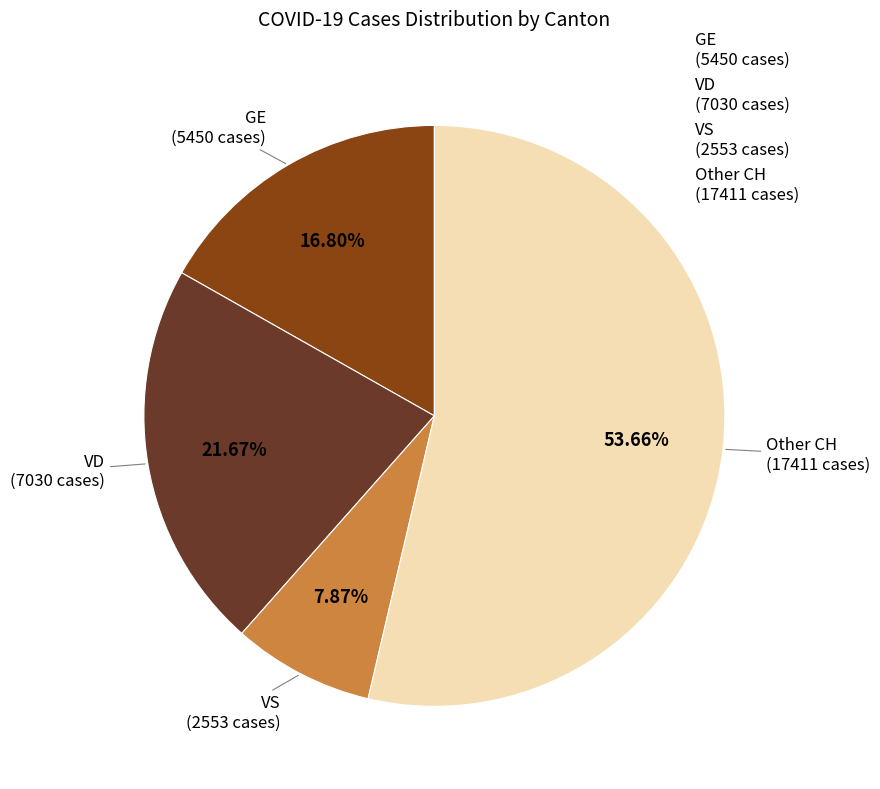

Between VS and VD, which is larger?

VD